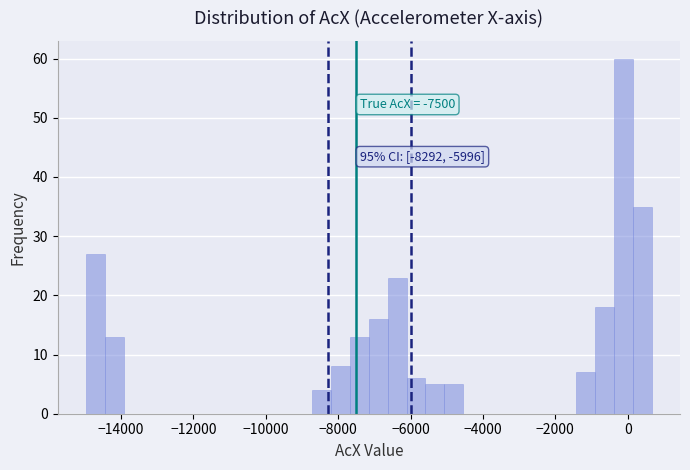

Around what value on the x-axis is the tallest bar? Give the approximate position of its centre, as read against the axis.

-200